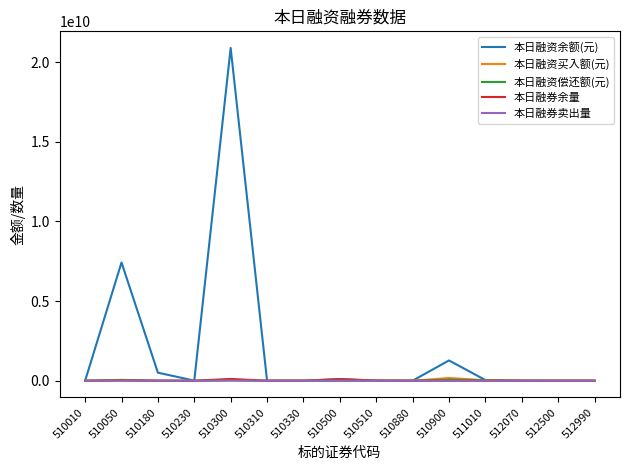

Which series has the largest range (max minus min)?

本日融资余额(元)